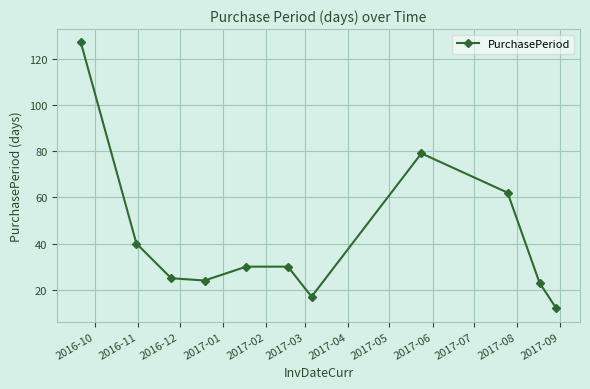

What is the value of the 7th point from the left?

17